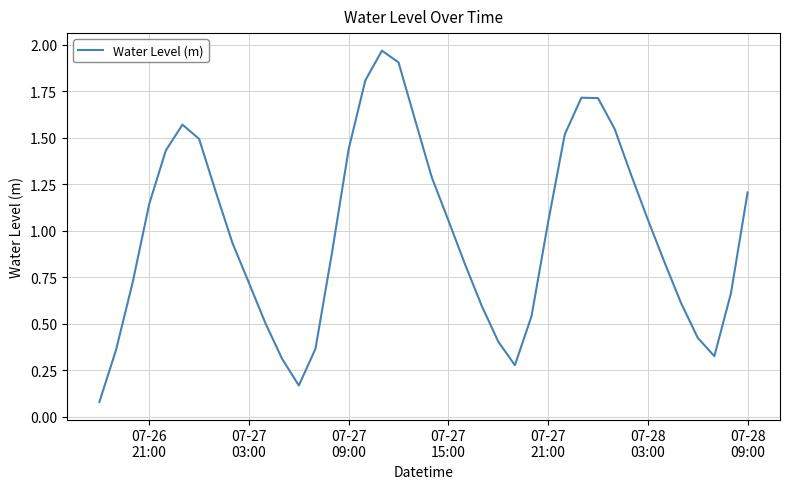

What is the difference between the maximum and minimum values?

1.9